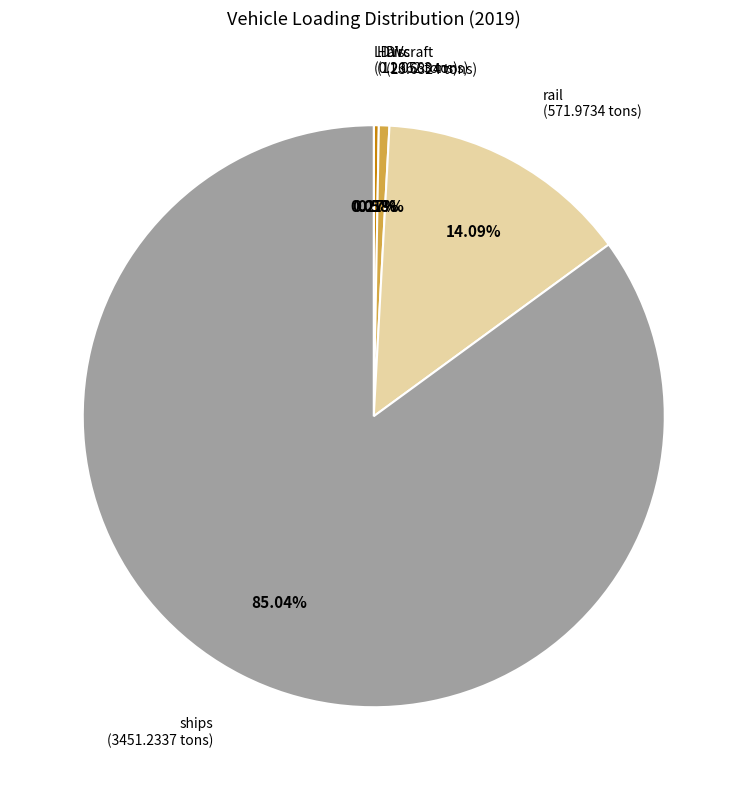

Is there a majority slice in this chart?

Yes